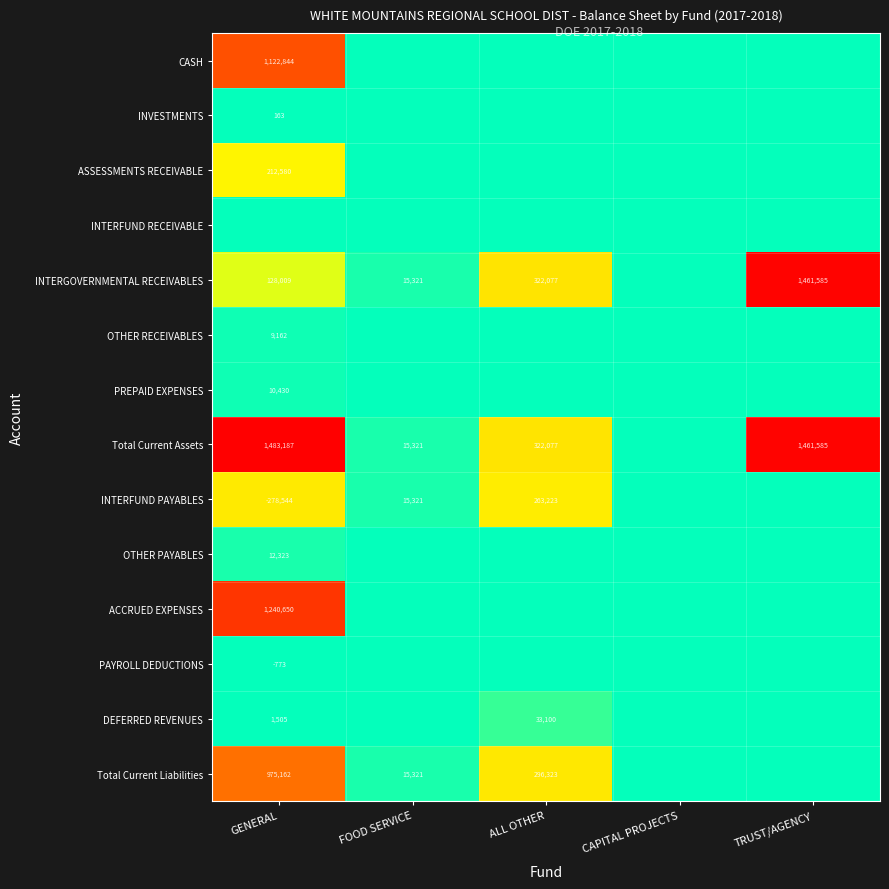

What is the sum of the INTERGOVERNMENTAL RECEIVABLES values at FOOD SERVICE and GENERAL?

143330.0